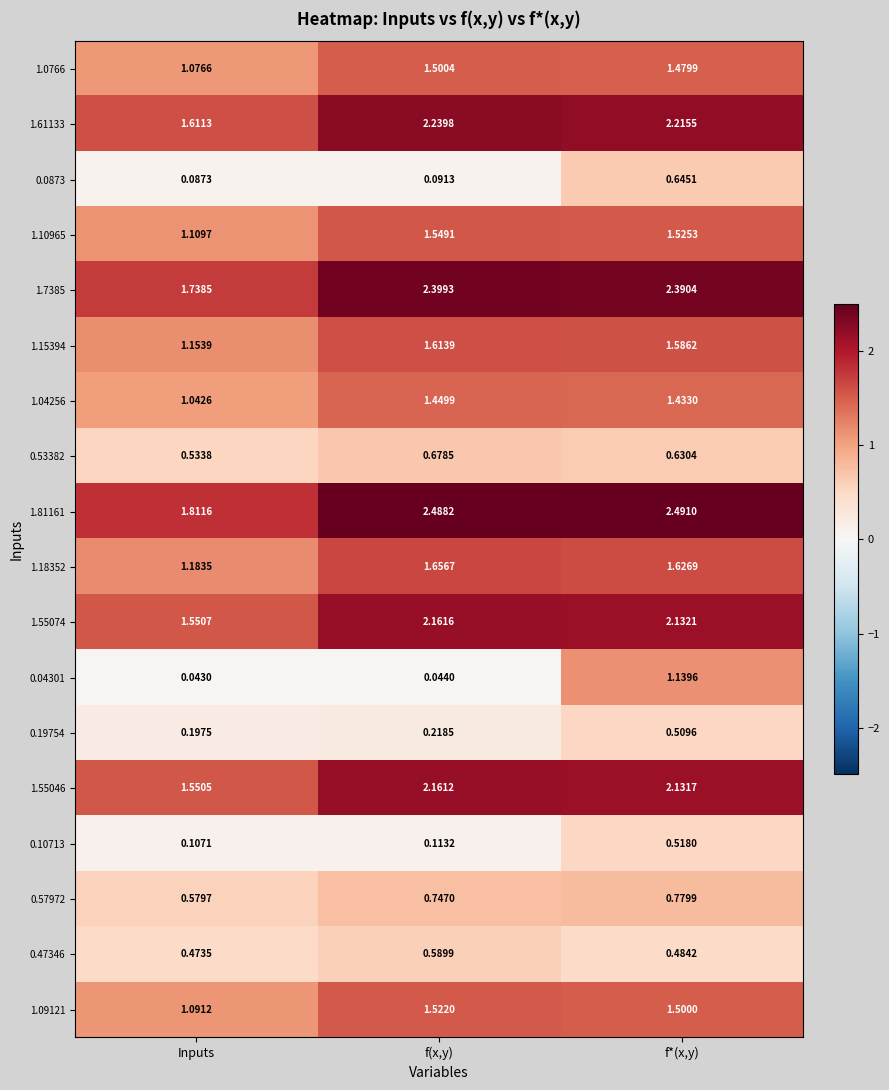

How many data points does each series have?

3